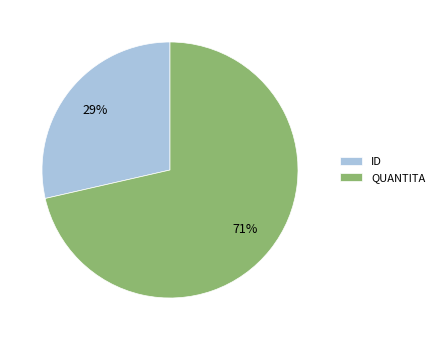

Which has a higher value, QUANTITA or ID?

QUANTITA